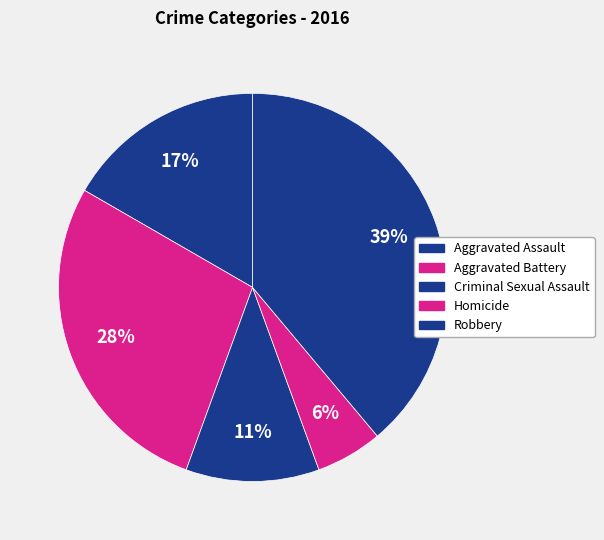

What is the change in value from Aggravated Assault to Criminal Sexual Assault?

-1